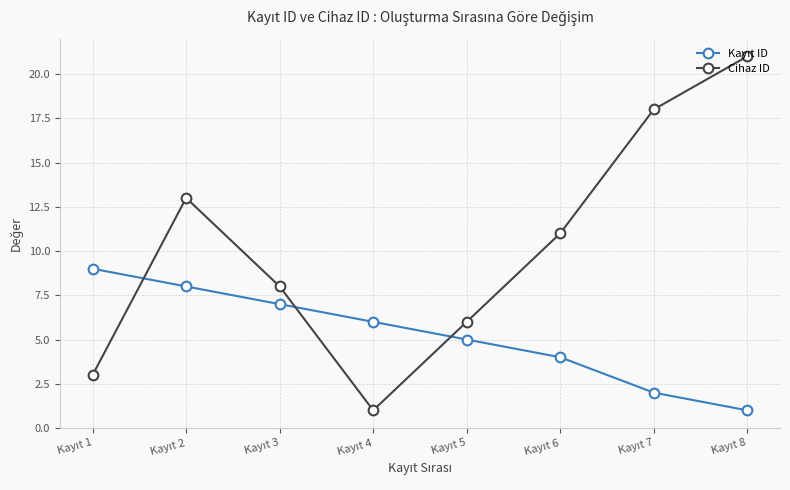

True or false: Cihaz ID has more than 1 points higher than both neighbors.

False